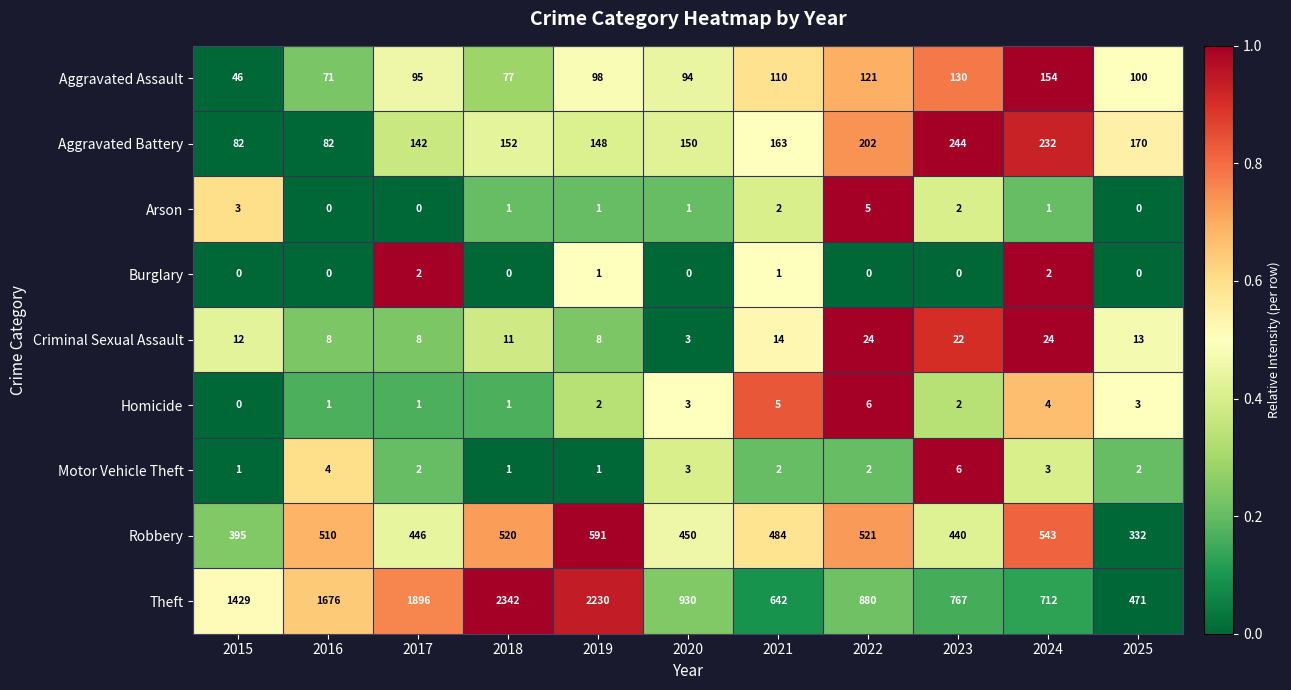

The Robbery series shows 901 at 2016. True or false?

False